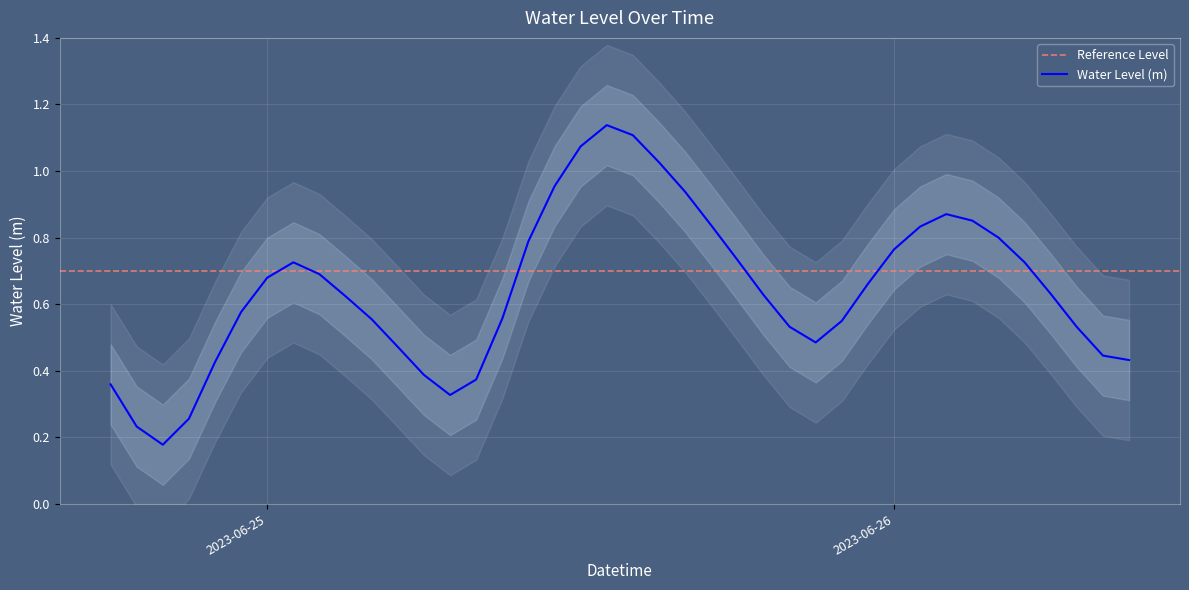

How many interior local valleys (lower than both neighbors) does the data have?

3